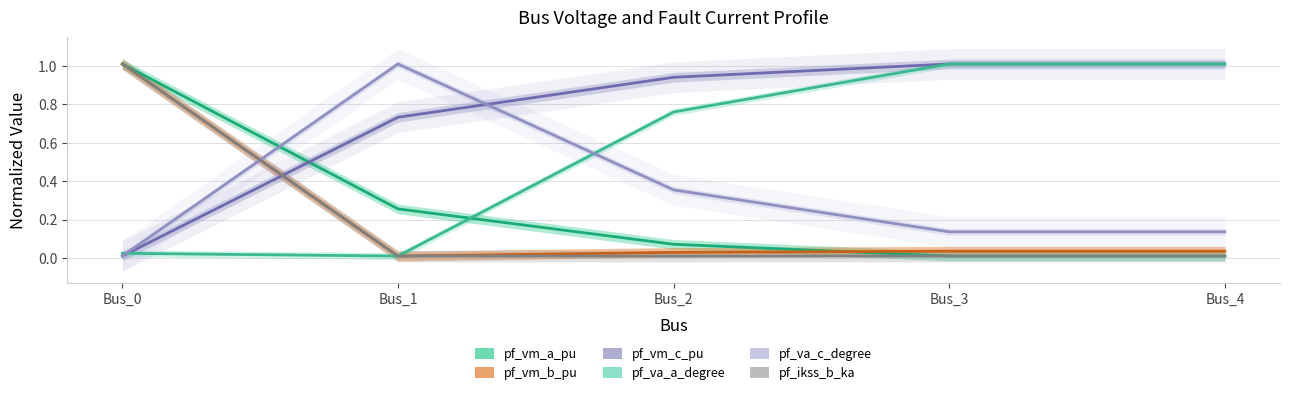

In pf_vm_b_pu, how many points are lower than both neighbors (excluding endpoints)?

1